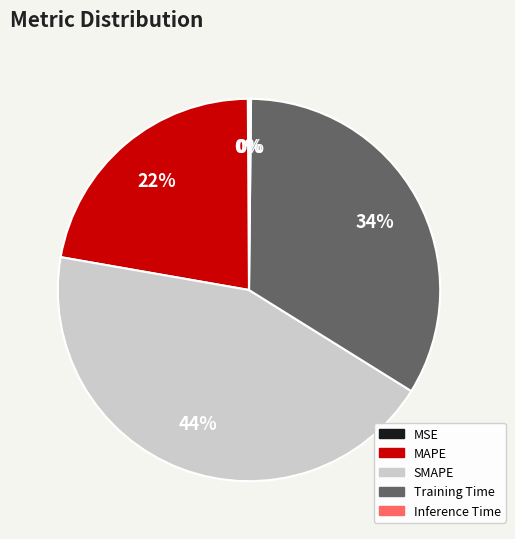

To the nearest percent, what portion does SMAPE represent?

44%